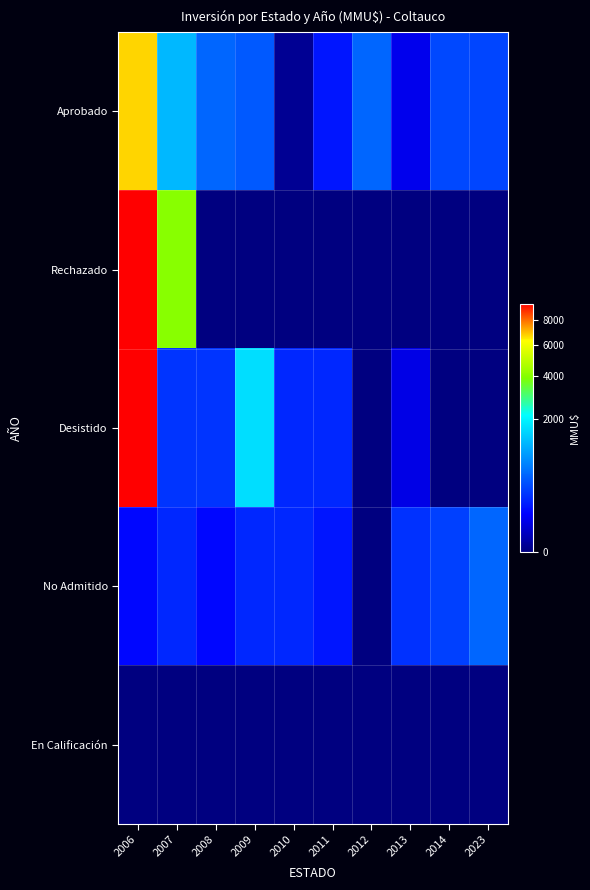

At 2007, list the series in order from largest to smallest.

Rechazado, Aprobado, Desistido, No Admitido, En Calificación